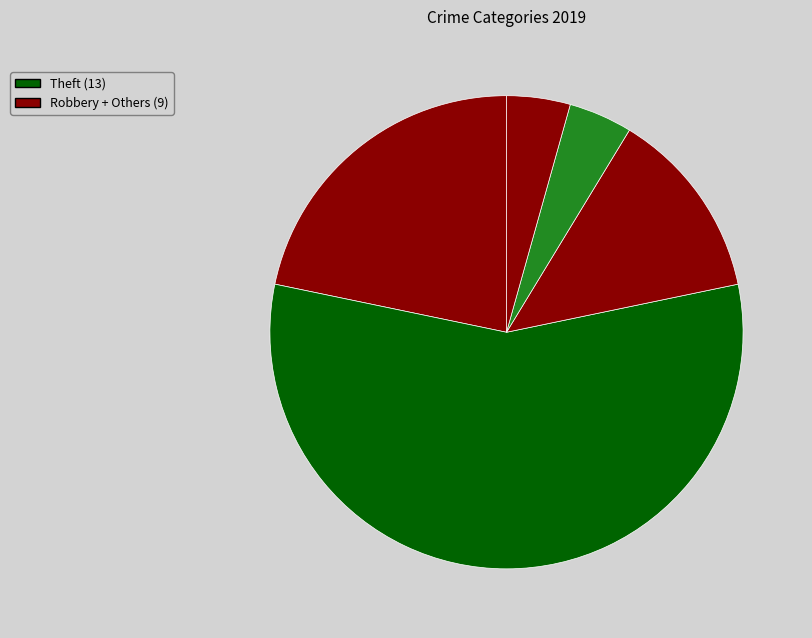

Which category has the biggest portion of the pie?

Theft